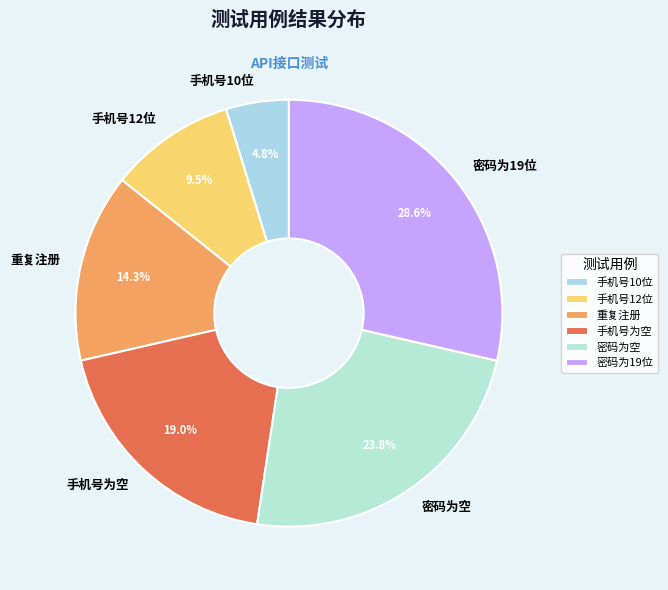

Is 手机号12位 the majority of the pie?

No